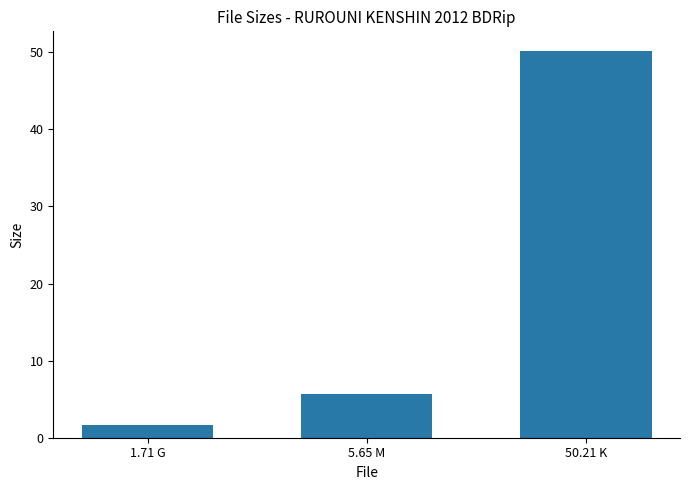

Which has a higher value, 1.71 G or 5.65 M?

5.65 M